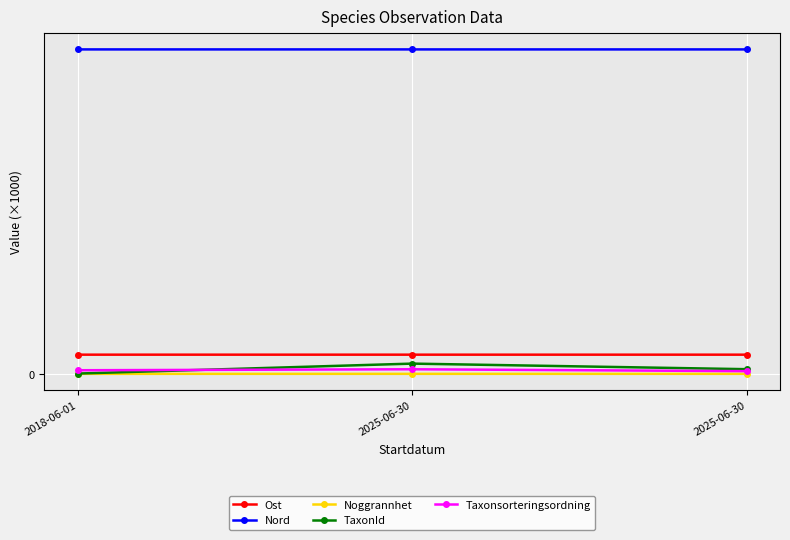

Does the chart have visible grid lines?

Yes